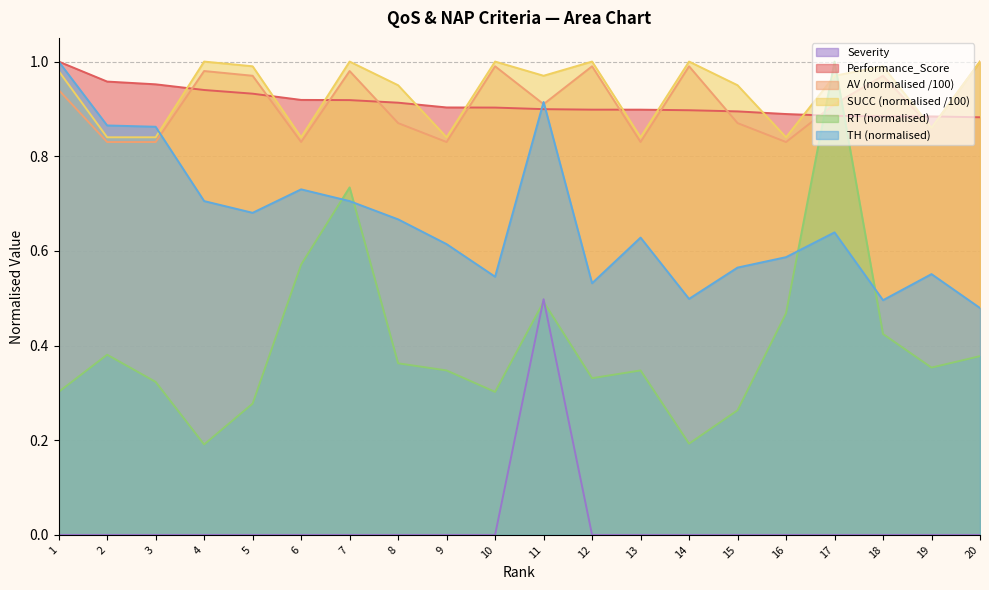

Reading left to right, transcribe all the data shown in this chart.

Performance_Score: 1=1.0	2=1.0	3=1.0	4=0.9	5=0.9	6=0.9	7=0.9	8=0.9	9=0.9	10=0.9	11=0.9	12=0.9	13=0.9	14=0.9	15=0.9	16=0.9	17=0.9	18=0.9	19=0.9	20=0.9
RT: 1=0.3	2=0.4	3=0.3	4=0.2	5=0.3	6=0.6	7=0.7	8=0.4	9=0.3	10=0.3	11=0.5	12=0.3	13=0.3	14=0.2	15=0.3	16=0.5	17=1.0	18=0.4	19=0.4	20=0.4
TH: 1=1.0	2=0.9	3=0.9	4=0.7	5=0.7	6=0.7	7=0.7	8=0.7	9=0.6	10=0.5	11=0.9	12=0.5	13=0.6	14=0.5	15=0.6	16=0.6	17=0.6	18=0.5	19=0.6	20=0.5
AV: 1=0.9	2=0.8	3=0.8	4=1.0	5=1.0	6=0.8	7=1.0	8=0.9	9=0.8	10=1.0	11=0.9	12=1.0	13=0.8	14=1.0	15=0.9	16=0.8	17=0.9	18=1.0	19=0.9	20=1.0
SUCC: 1=1.0	2=0.8	3=0.8	4=1.0	5=1.0	6=0.8	7=1.0	8=0.9	9=0.8	10=1.0	11=1.0	12=1.0	13=0.8	14=1.0	15=0.9	16=0.8	17=1.0	18=1.0	19=0.9	20=1.0
Severity: 1=0.0	2=0.0	3=0.0	4=0.0	5=0.0	6=0.0	7=0.0	8=0.0	9=0.0	10=0.0	11=0.5	12=0.0	13=0.0	14=0.0	15=0.0	16=0.0	17=0.0	18=0.0	19=0.0	20=0.0